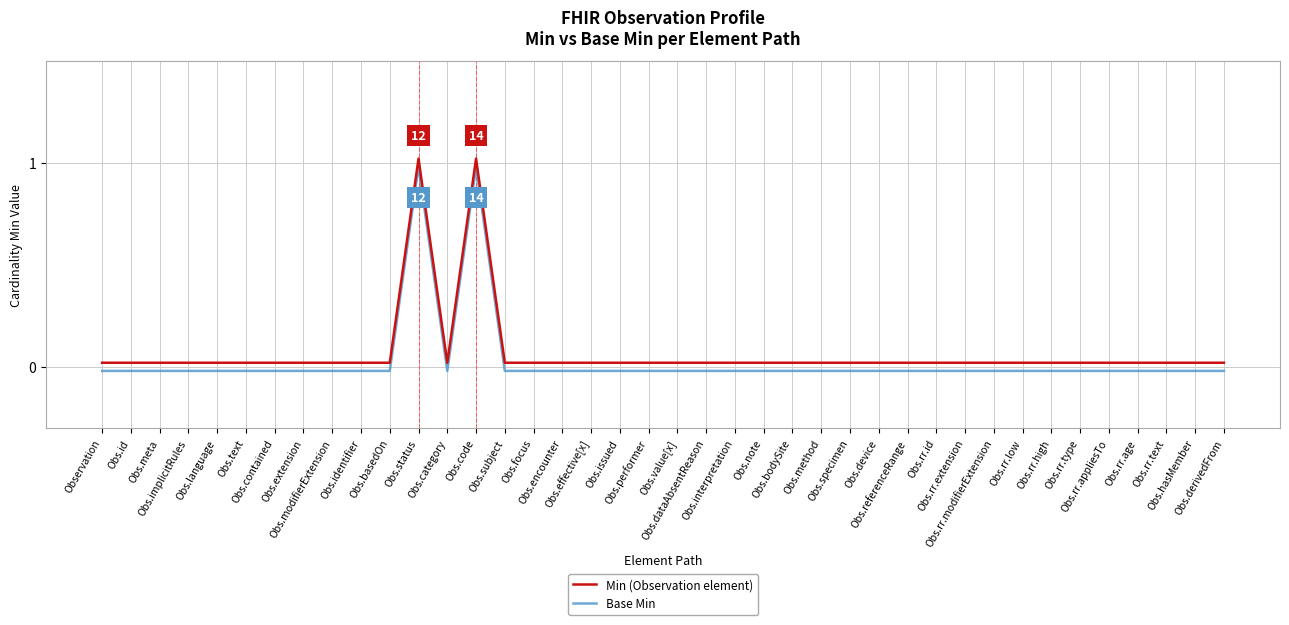

At how many categories does at least one series exceed 0?

40